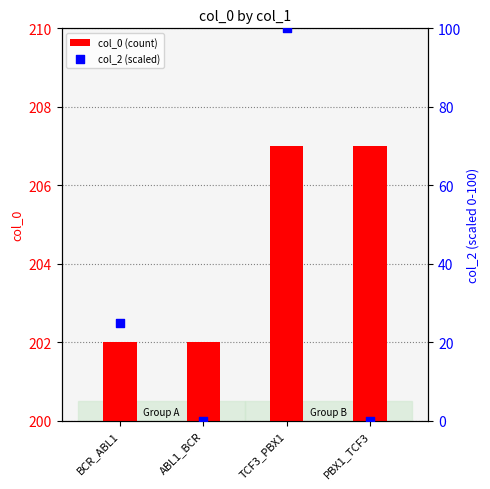

Which series has the largest Y range (max minus min)?

col_2 (scaled)